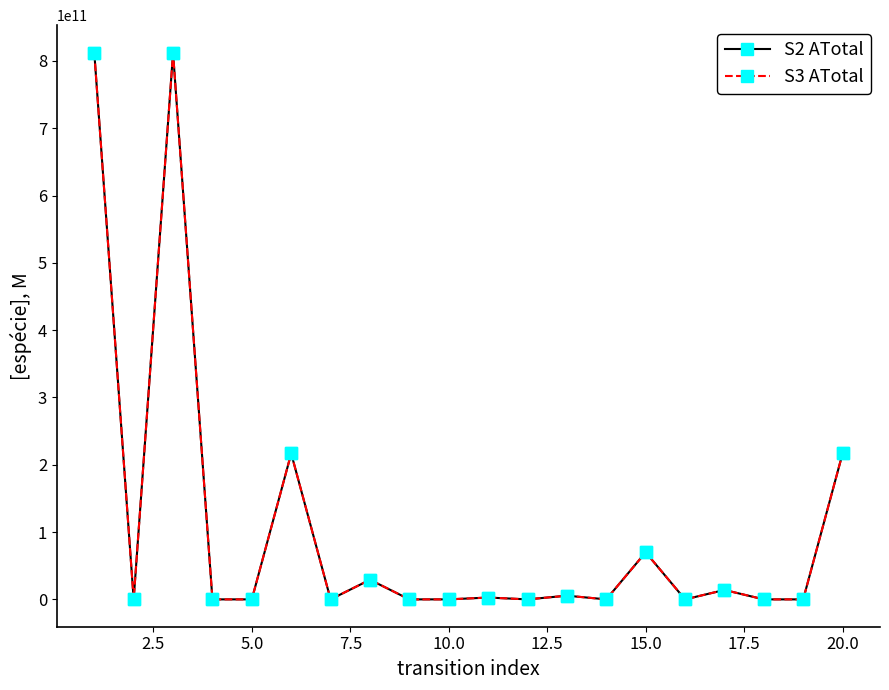

True or false: S3 ATotal has more than 0 interior local peaks.

True